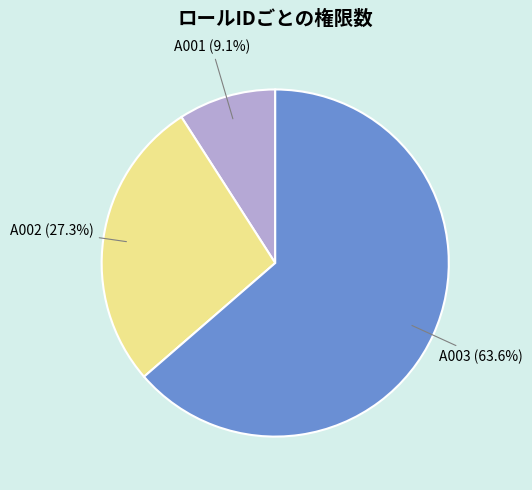

Rank the categories by value from highest to lowest.

A003, A002, A001